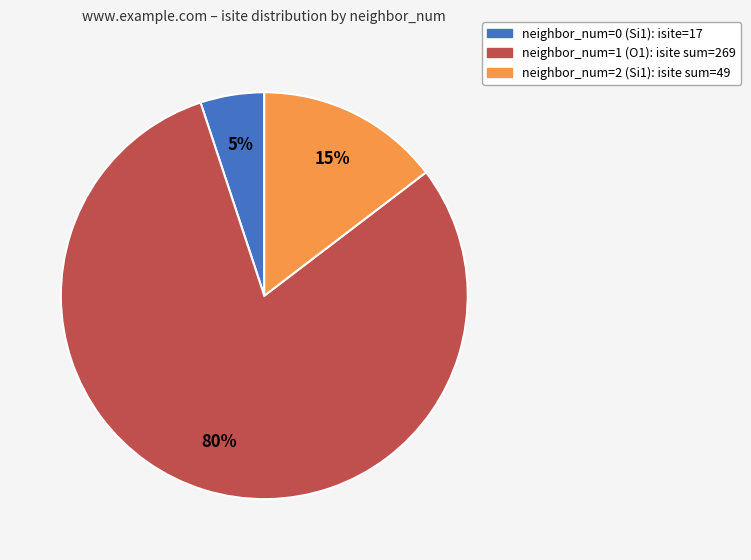

Is there any slice that represents more than half of the pie?

Yes